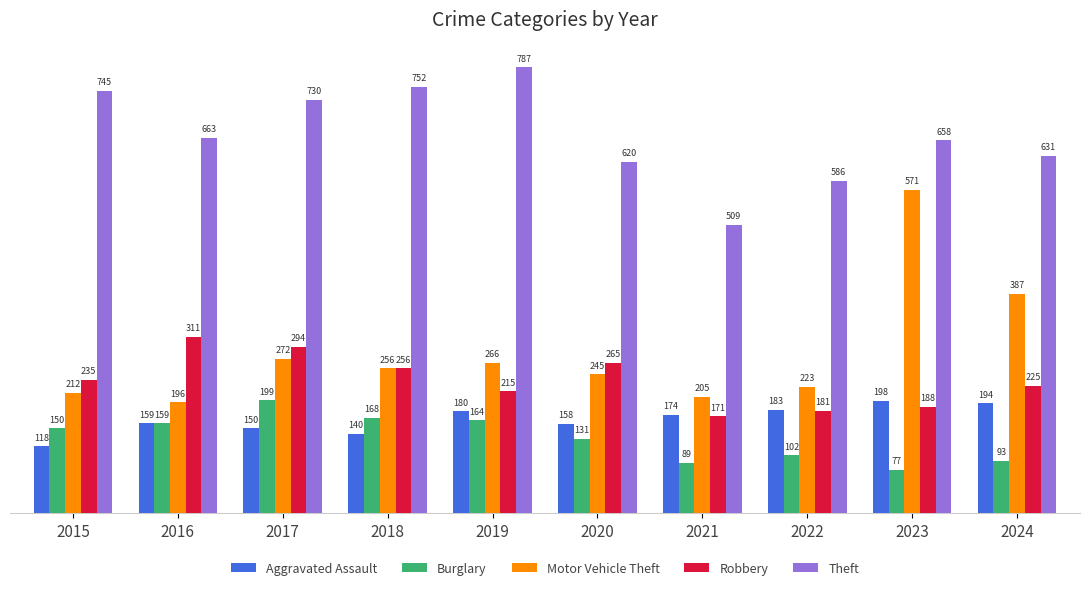

What is the value of the Motor Vehicle Theft bar at the 3rd from the left?

272